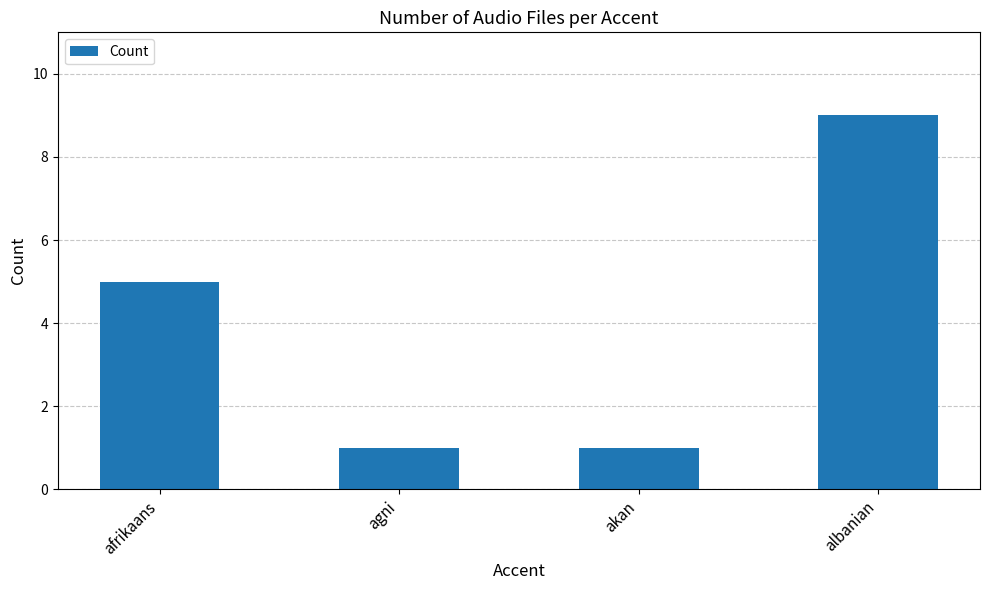

What is the label of the 1st bar from the right?

albanian